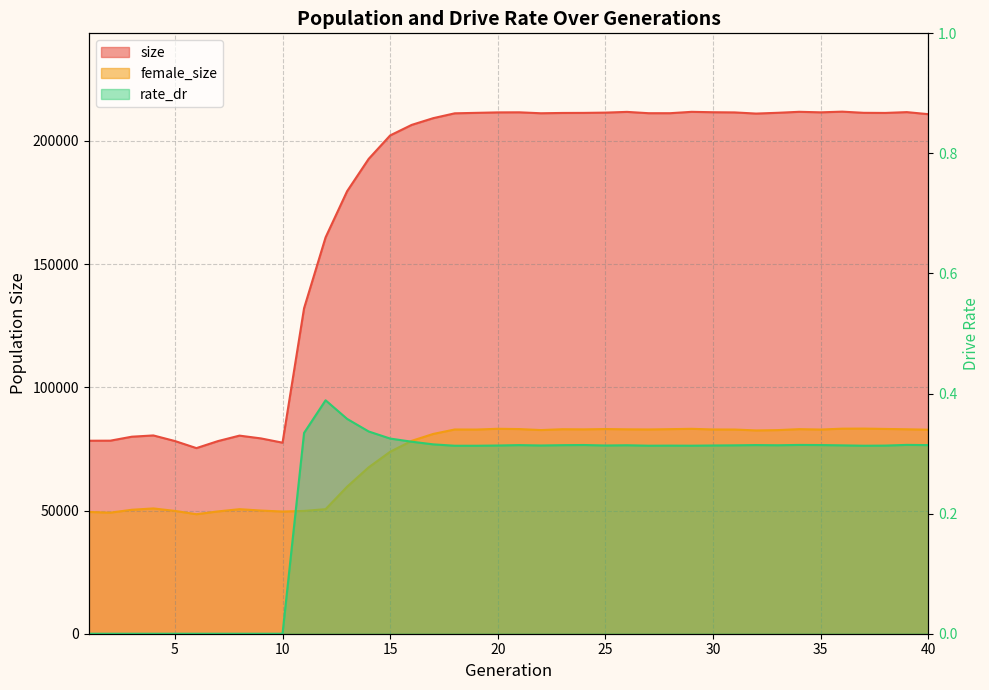

What is the sum of all female_size values?

2866579.0